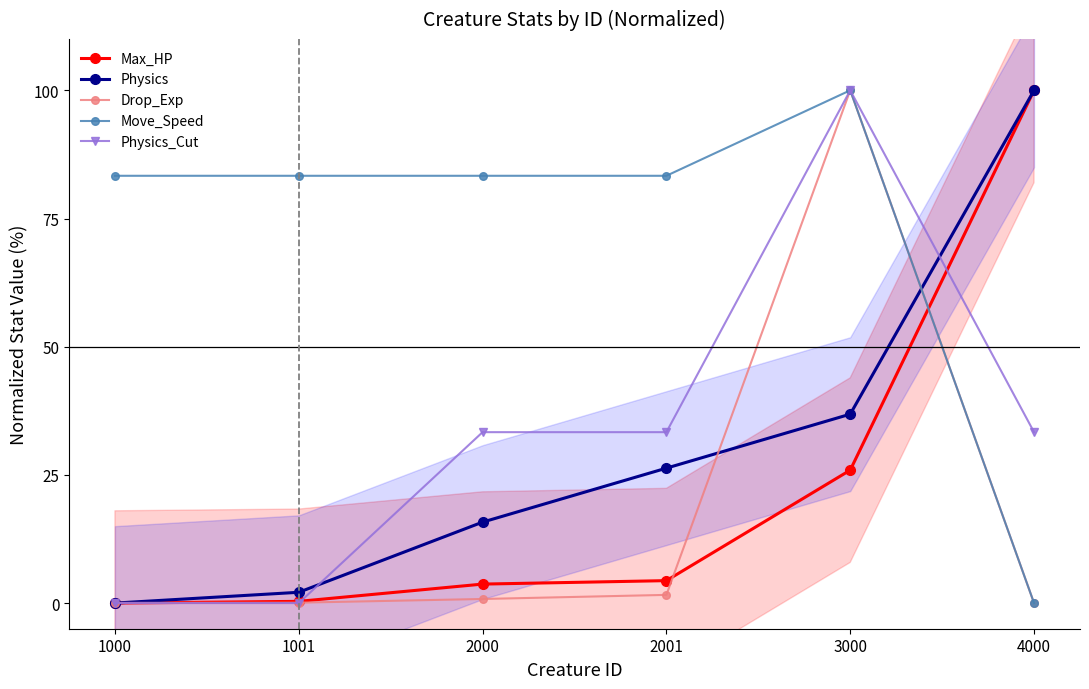

What is the sum of all Max_HP values?

134.3